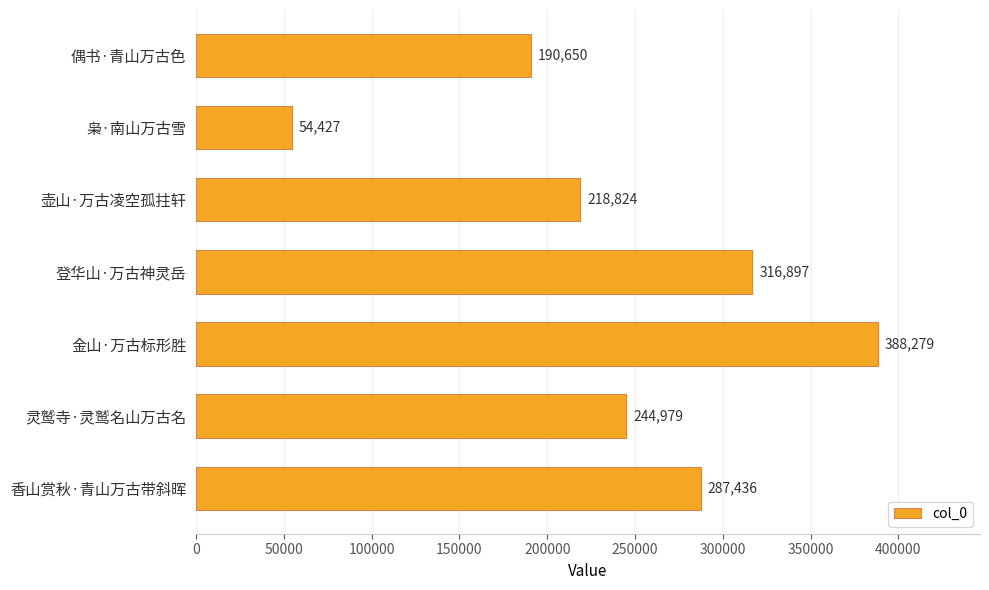

How many values are below 244979?

3